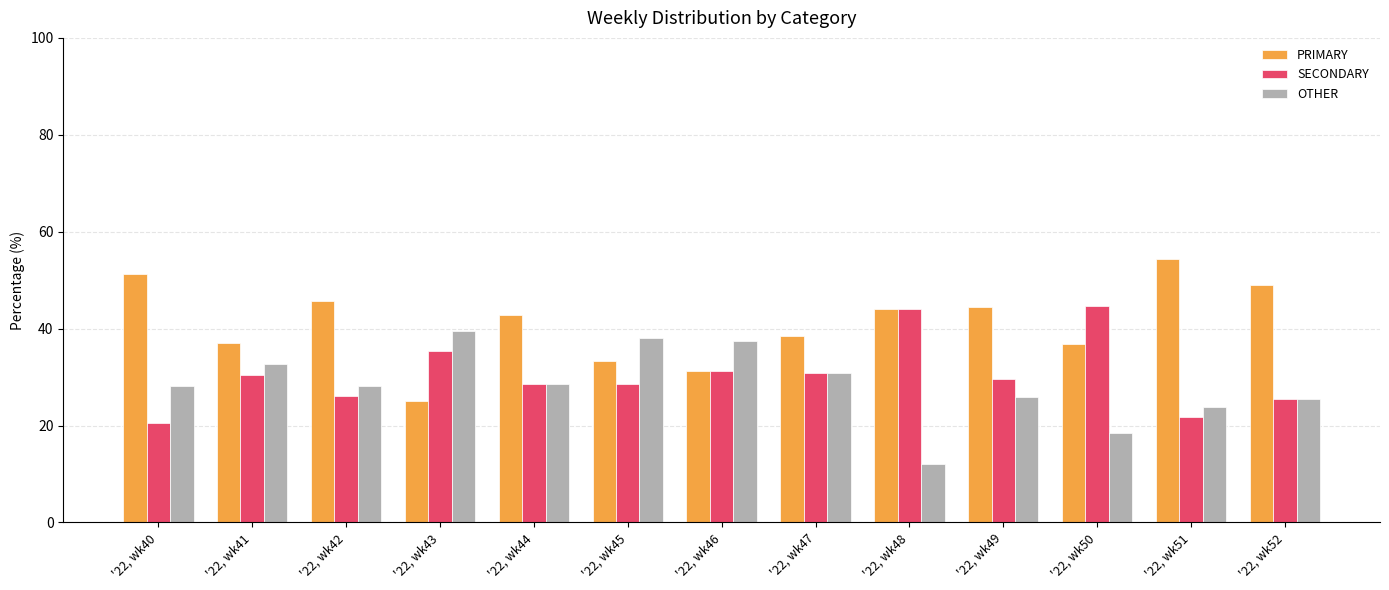

What is the smallest value displayed?

12.0